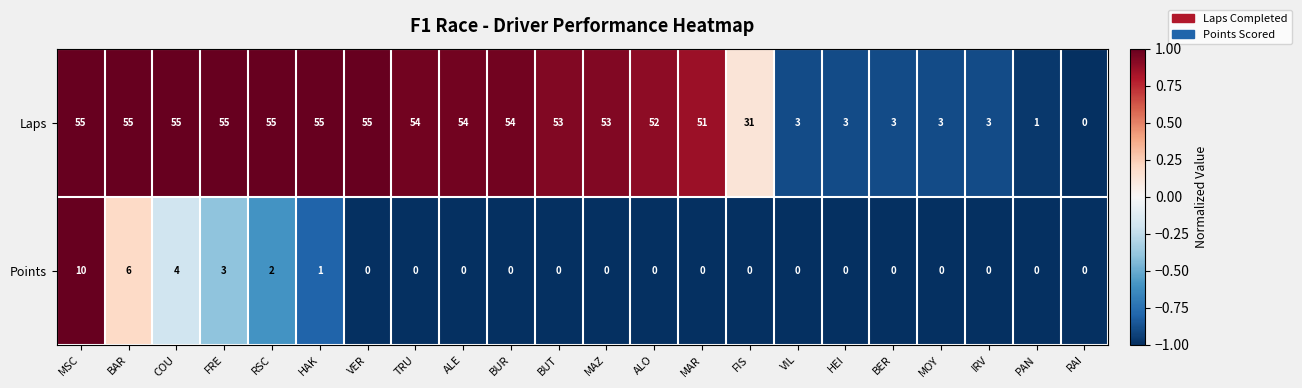

What is the difference between the second highest and minimum values in the Points series?

6